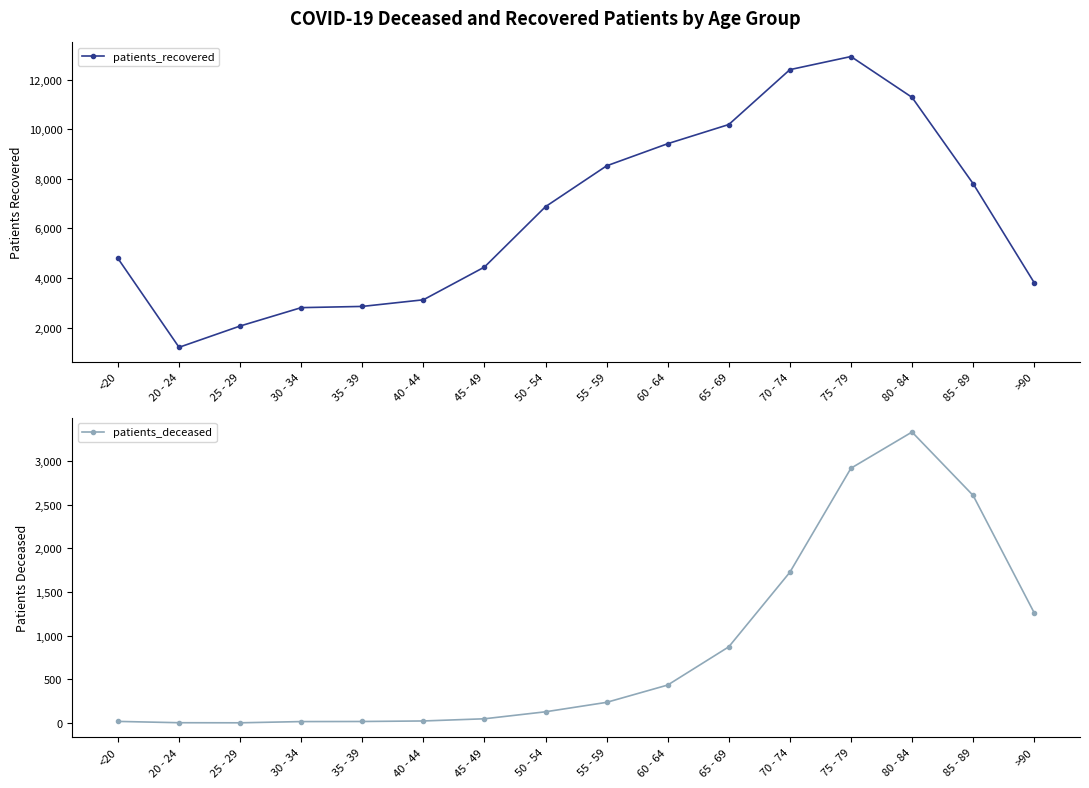

True or false: patients_deceased has a value of 2915 at 75 - 79.

True